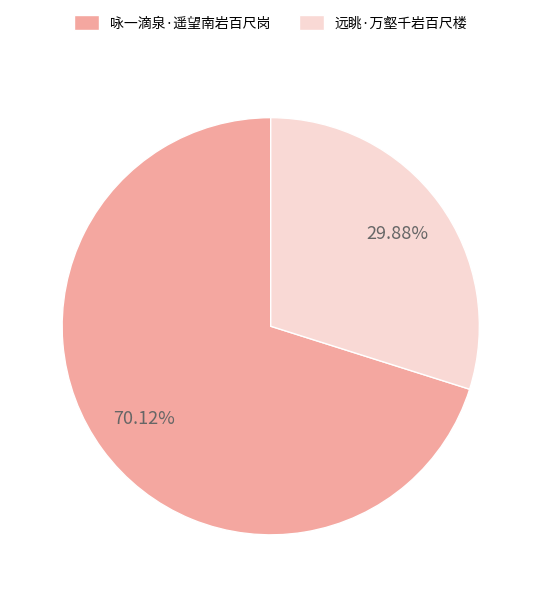

Which category accounts for the majority?

咏一滴泉·遥望南岩百尺岗